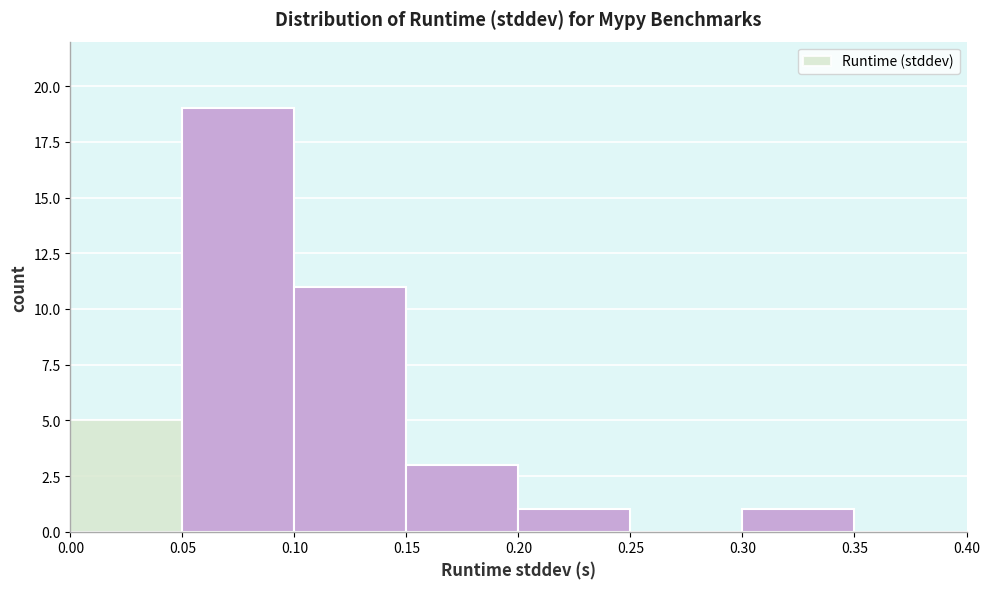

What is the height of the bar covering 0.15 to 0.20 on the x-axis? The values are not printed on the chart, so give them approximately, as read against the axis.

3